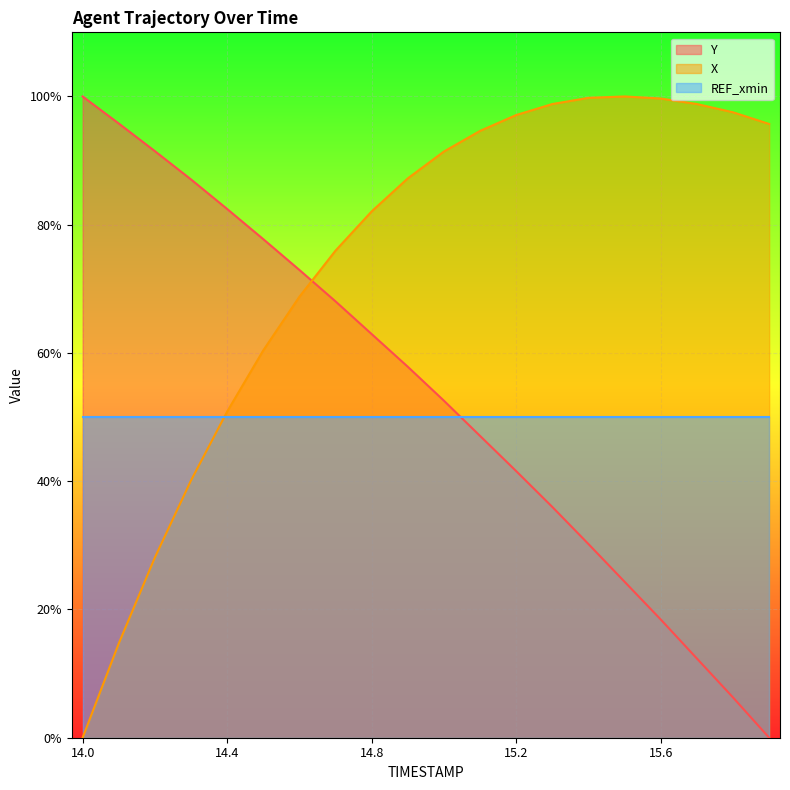

Is it true that X equals 25.3 at 14.5?

False